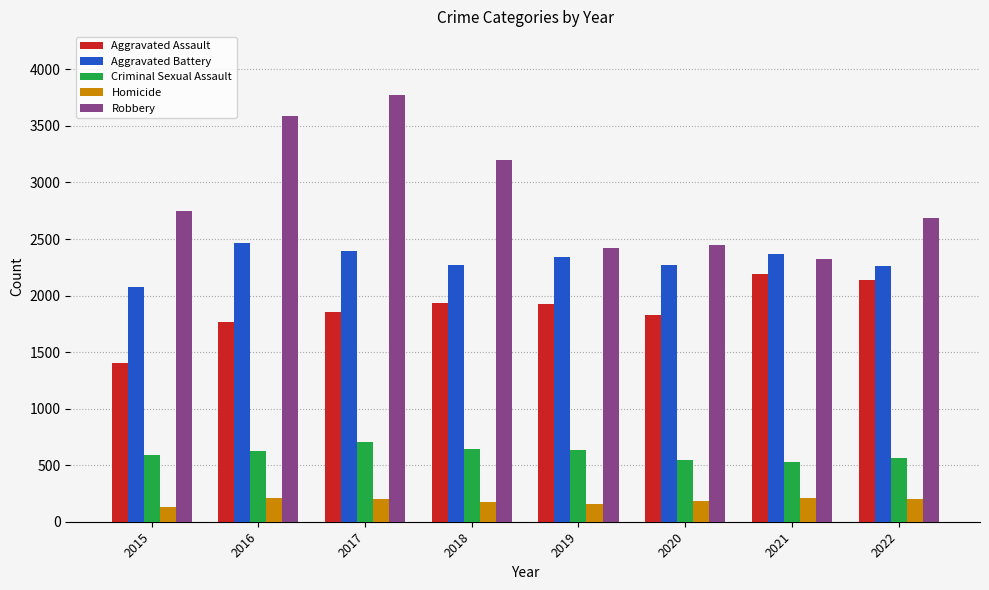

Where is Robbery nearest to the value 3048?

2018